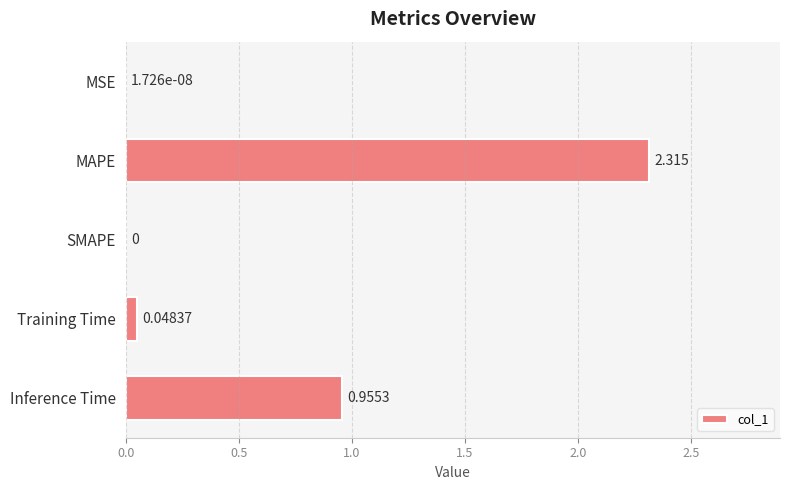

At which category does the chart reach its peak across all series?

MAPE